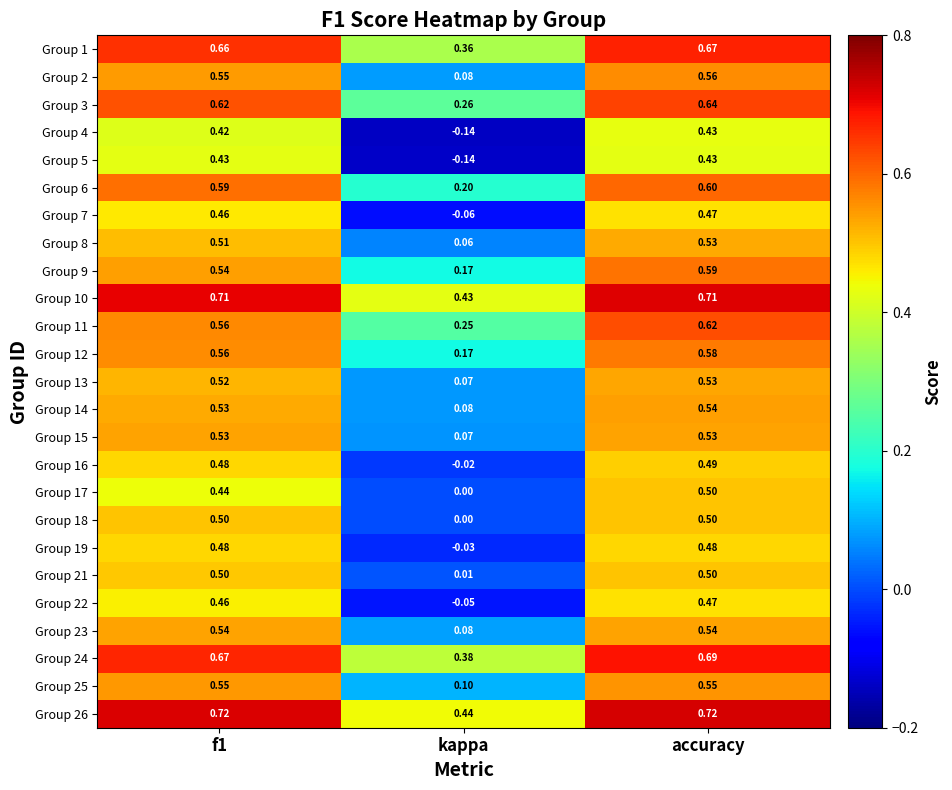

Where is Group 5 nearest to the value 0?

kappa